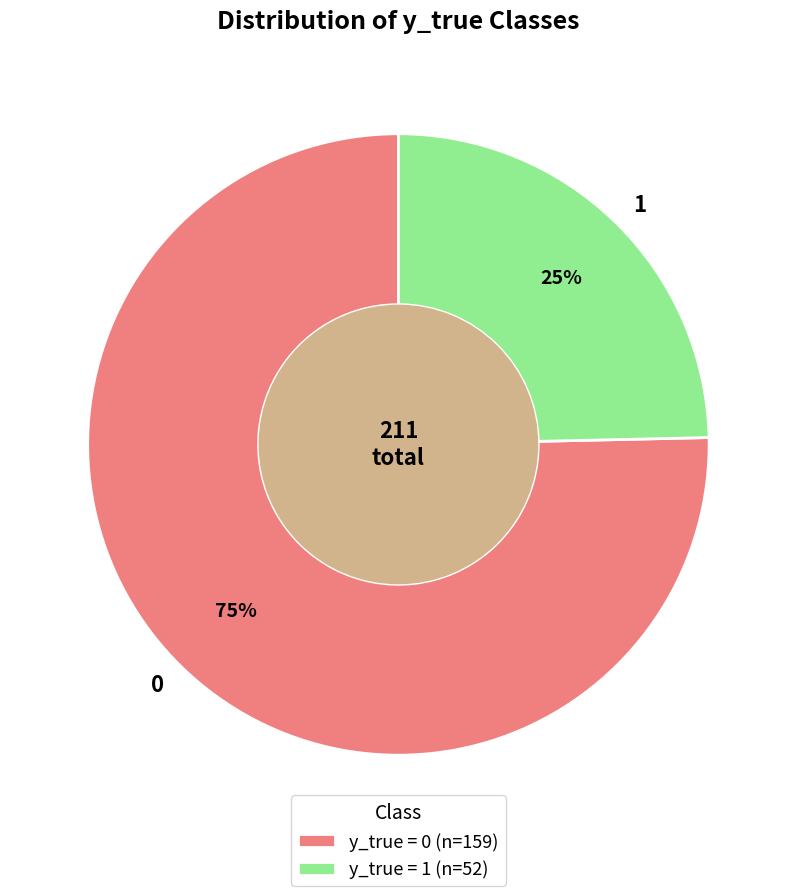

Rank the categories by value from highest to lowest.

0, 1